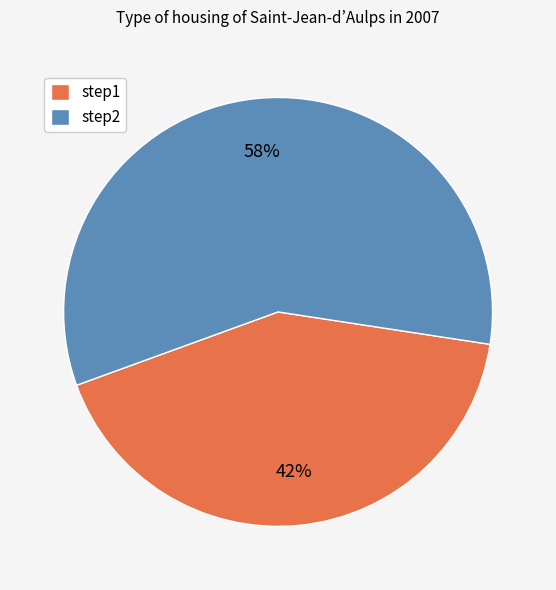

The step1 slice represents 8% of the pie. True or false?

False